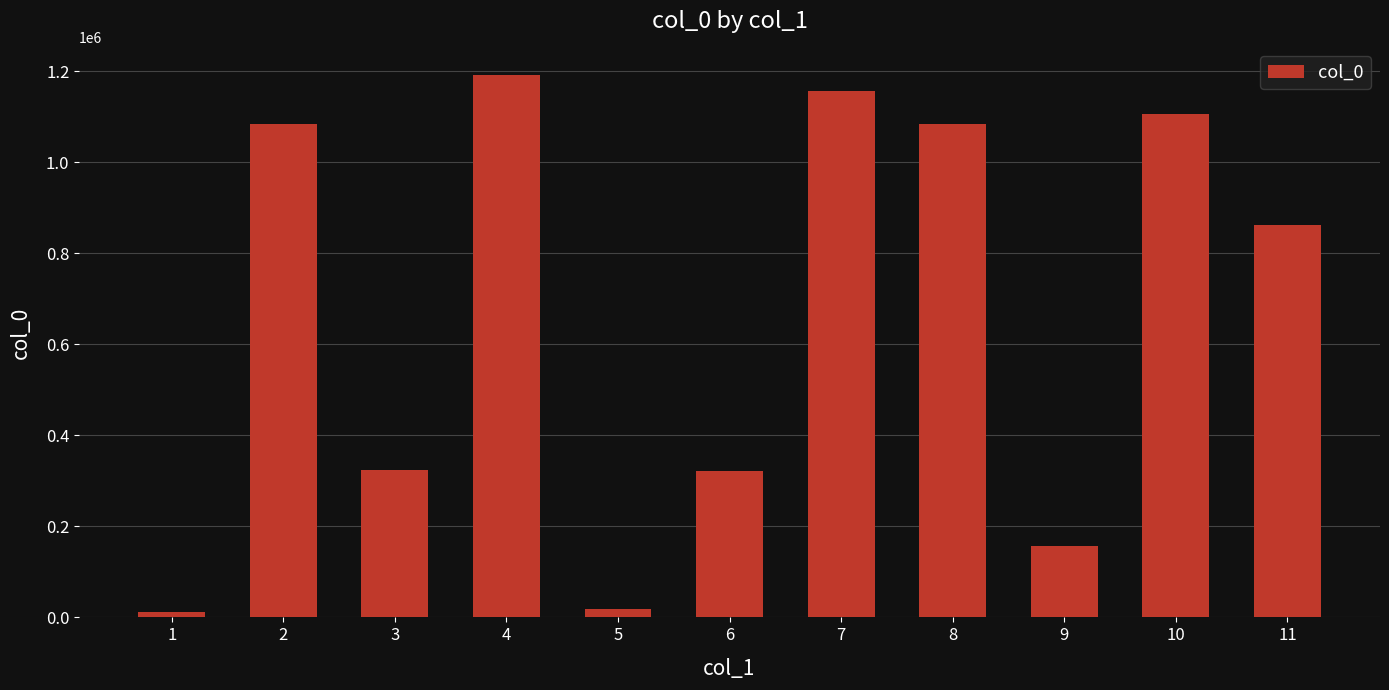

What is the difference between the maximum and minimum values?

1181978